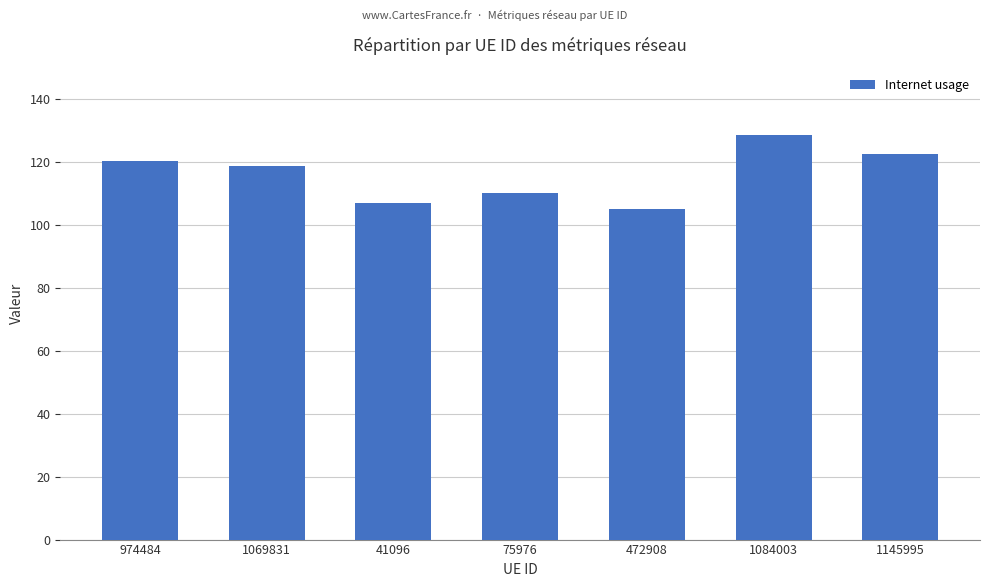

Is it true that the value at 1084003 is 128.7?

True